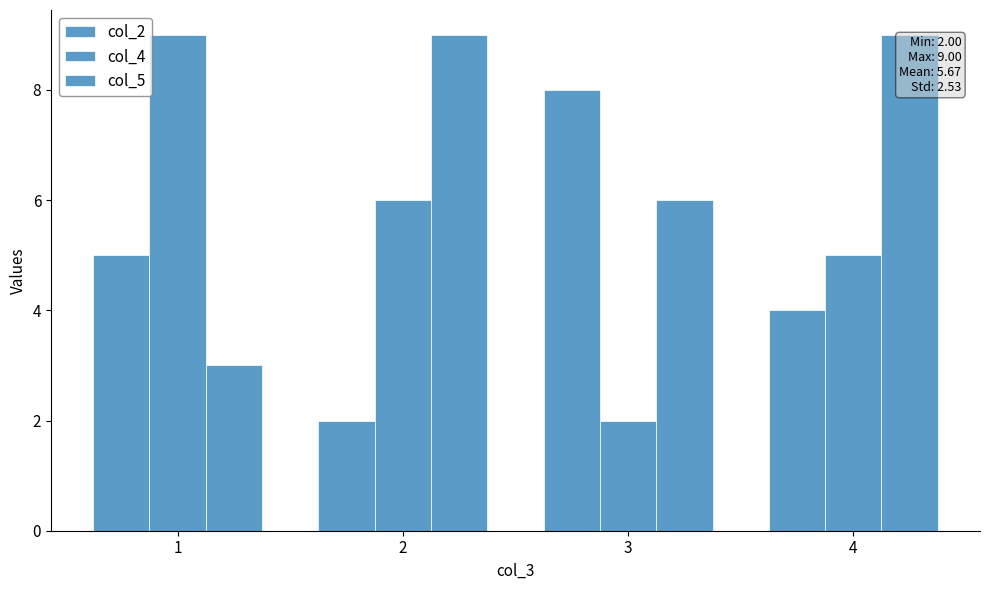

What is the value of the col_2 bar at the 2nd from the left?

2